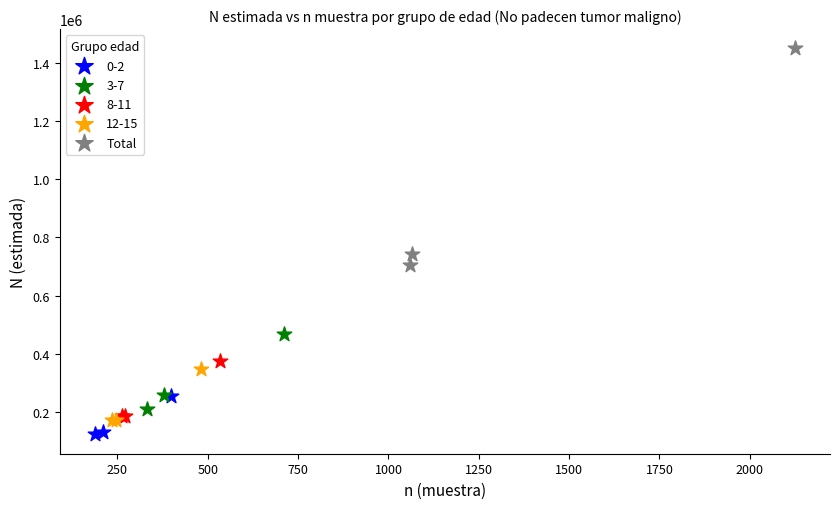

Which series has the widest spread of Y values?

Total